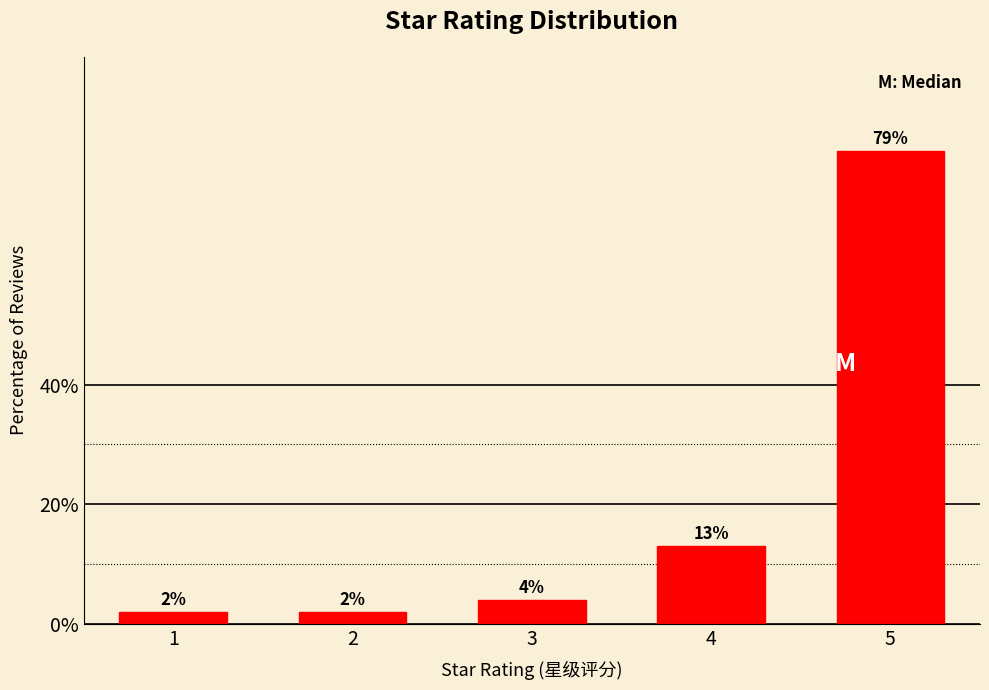

Reading right to left, what are all the values shown in this chart?

79	13	4	2	2